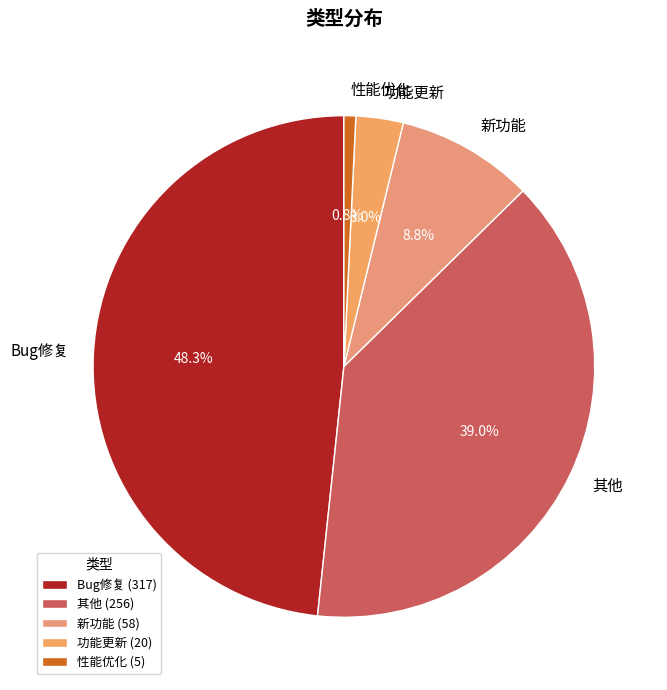

How many slices are in this pie chart?

5